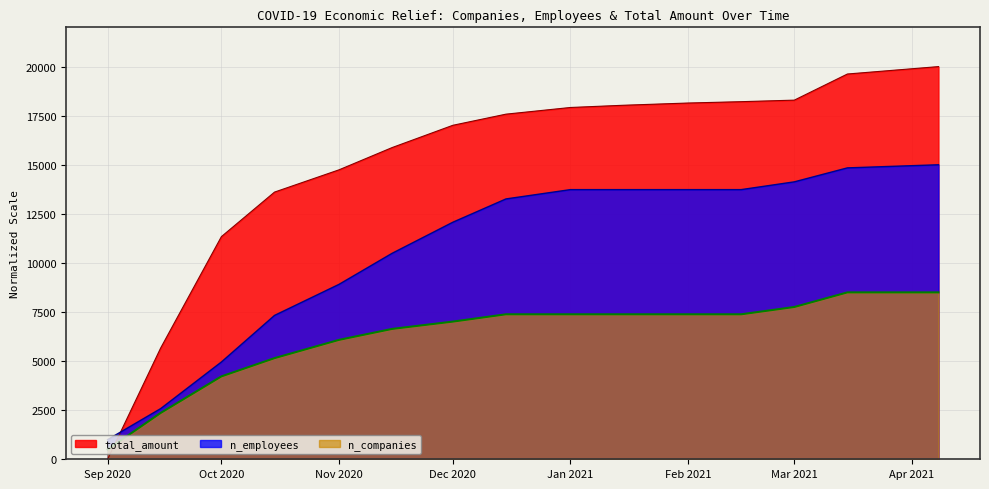

At which label does n_employees first exceed 13259?

2020-12-15